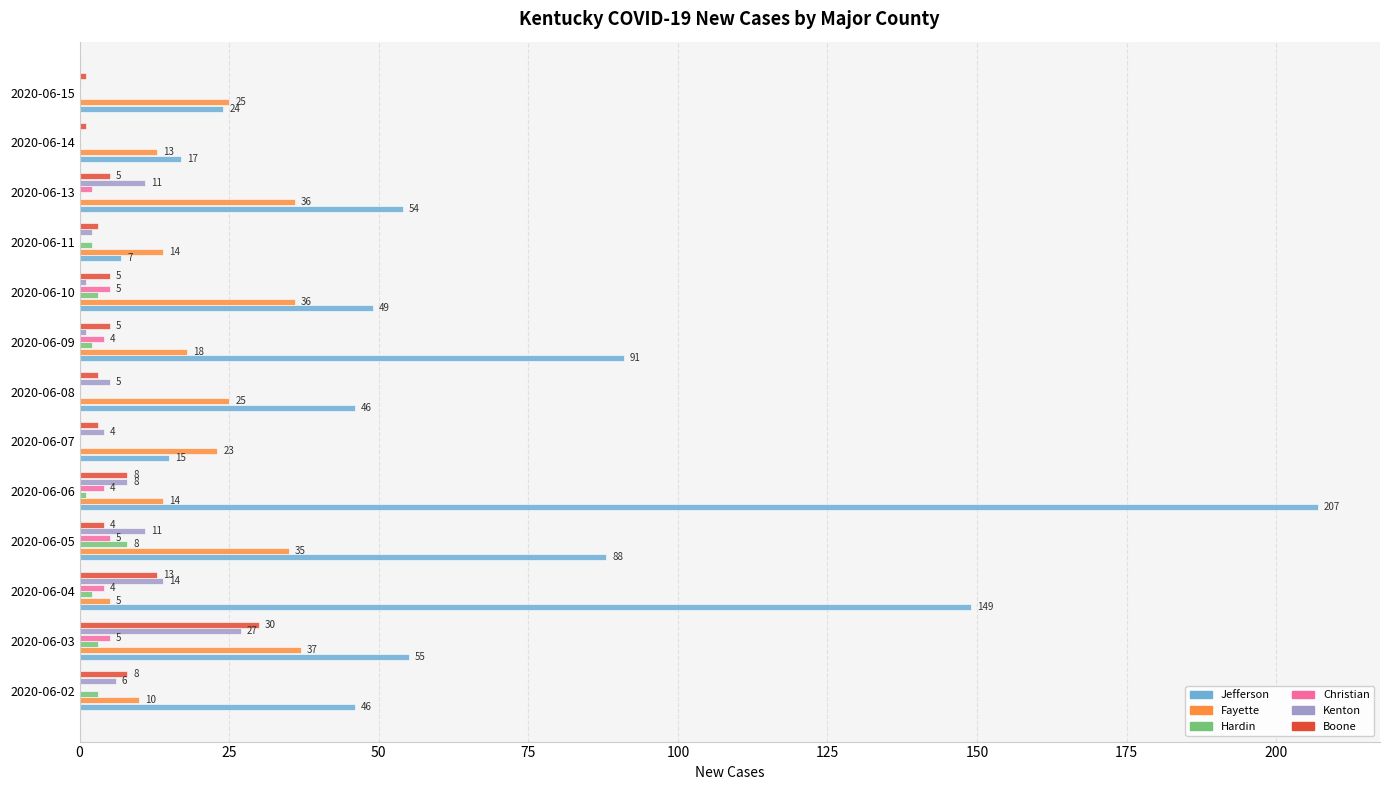

At which label does Hardin reach its peak?

2020-06-05